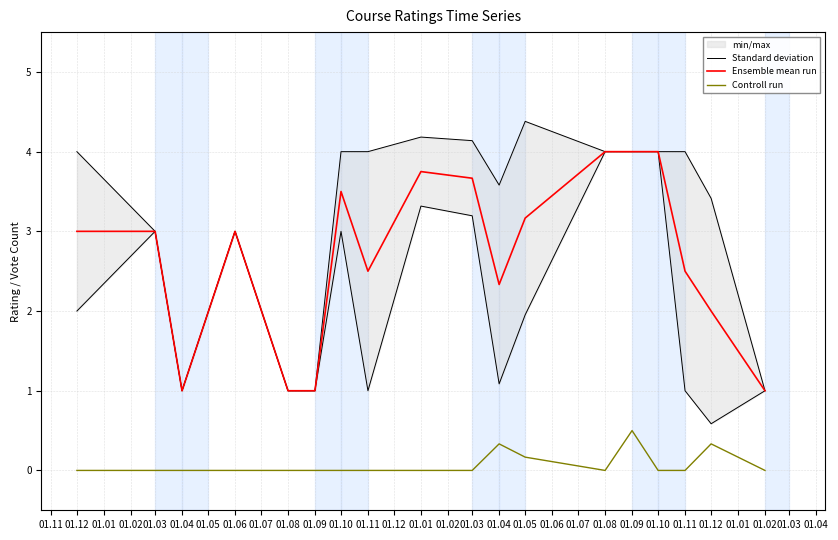

What is the value of the Ensemble mean run point at the 7th from the left?

3.5